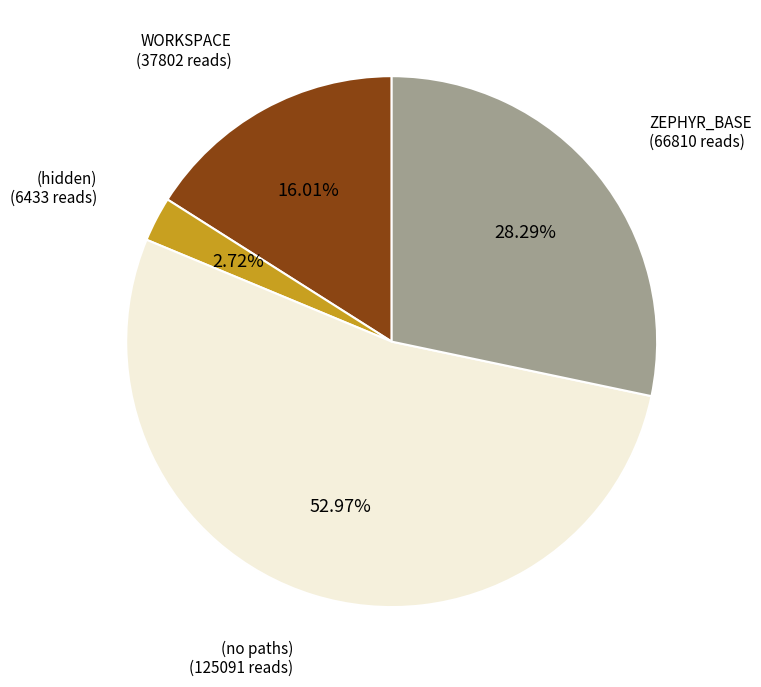

What is the ratio of the value at WORKSPACE to the value at (hidden)?

5.9